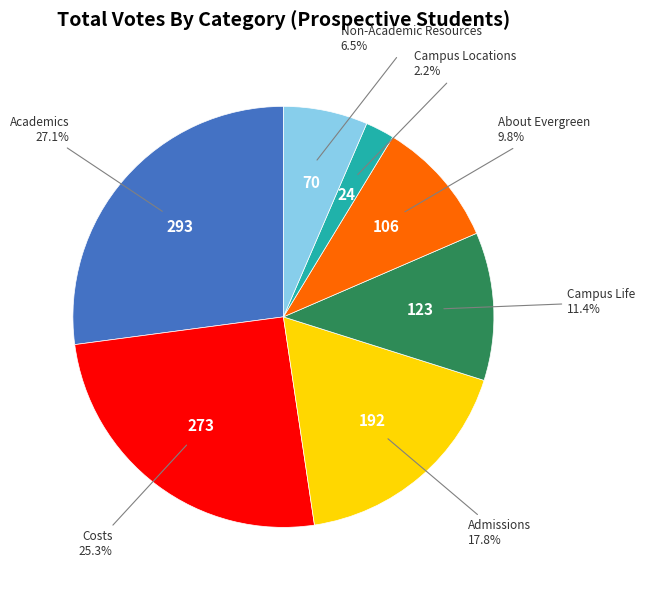

Does any single category account for the majority?

No